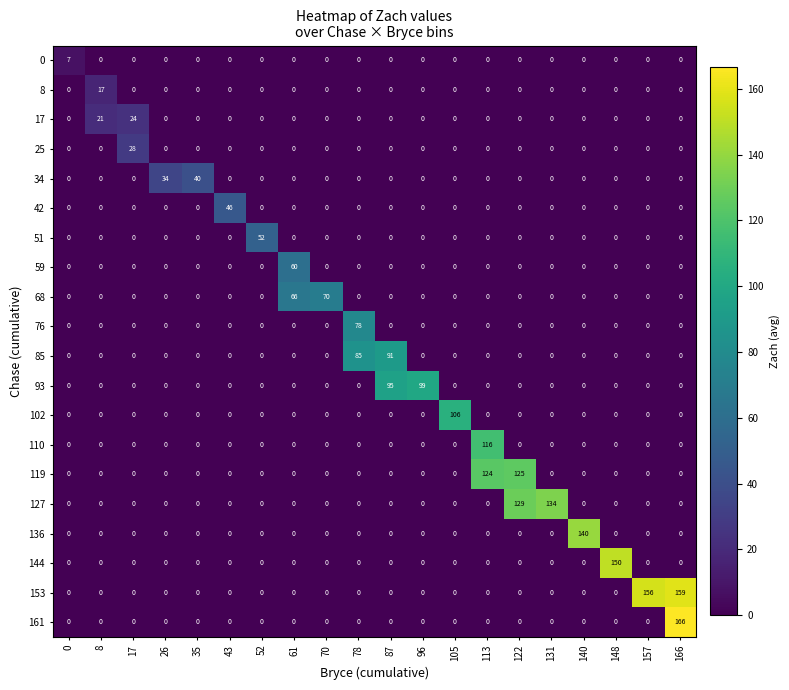

At how many categories does at least one series exceed 37?

16